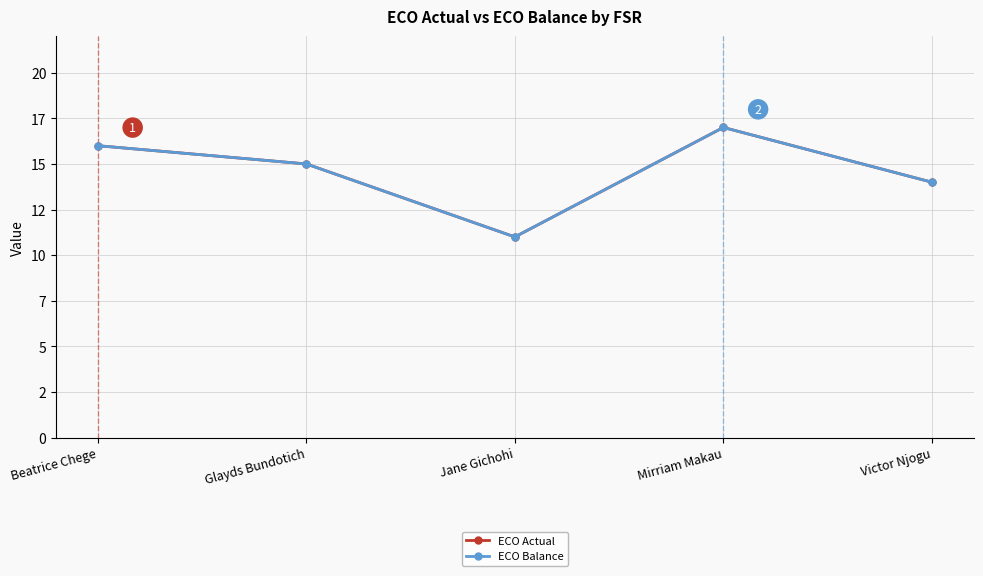

True or false: ECO Actual has more than 1 points higher than both neighbors.

False